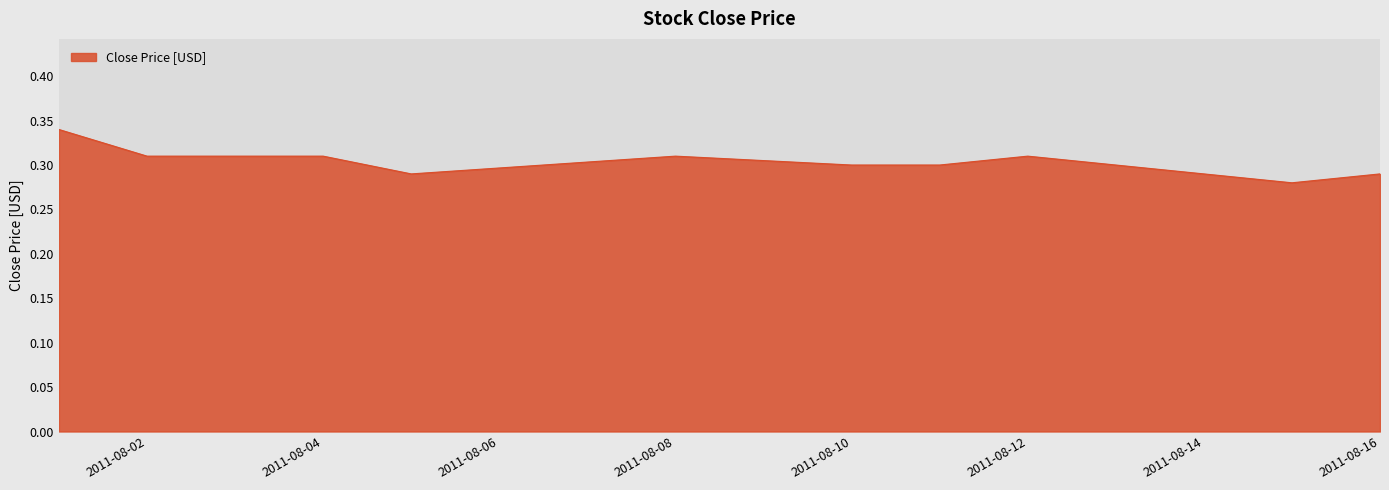

How many lines are shown in the chart?

1